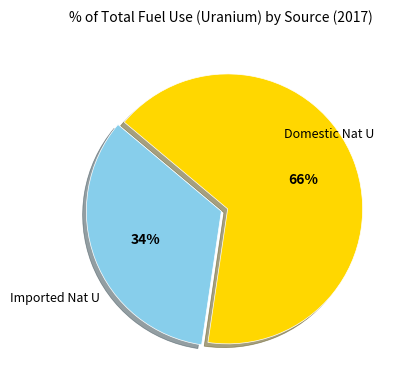

Does any single category account for the majority?

Yes